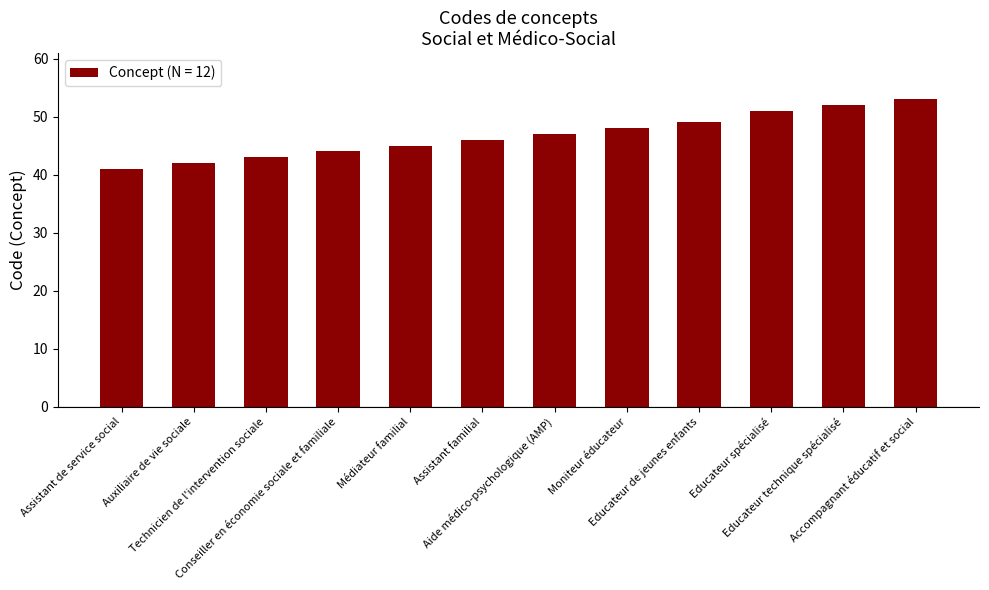

What is the sum of the values at Technicien de l'intervention sociale and Moniteur éducateur?

91